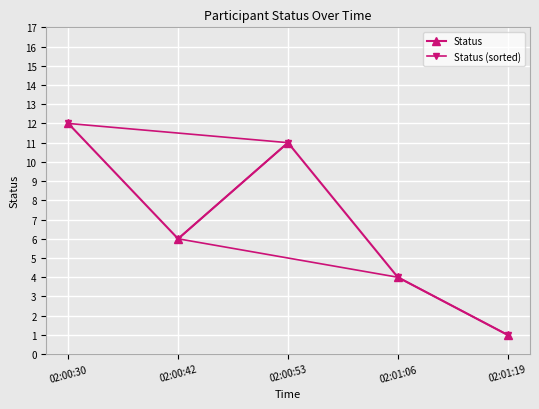

Is this an area chart (filled region under the line)?

No